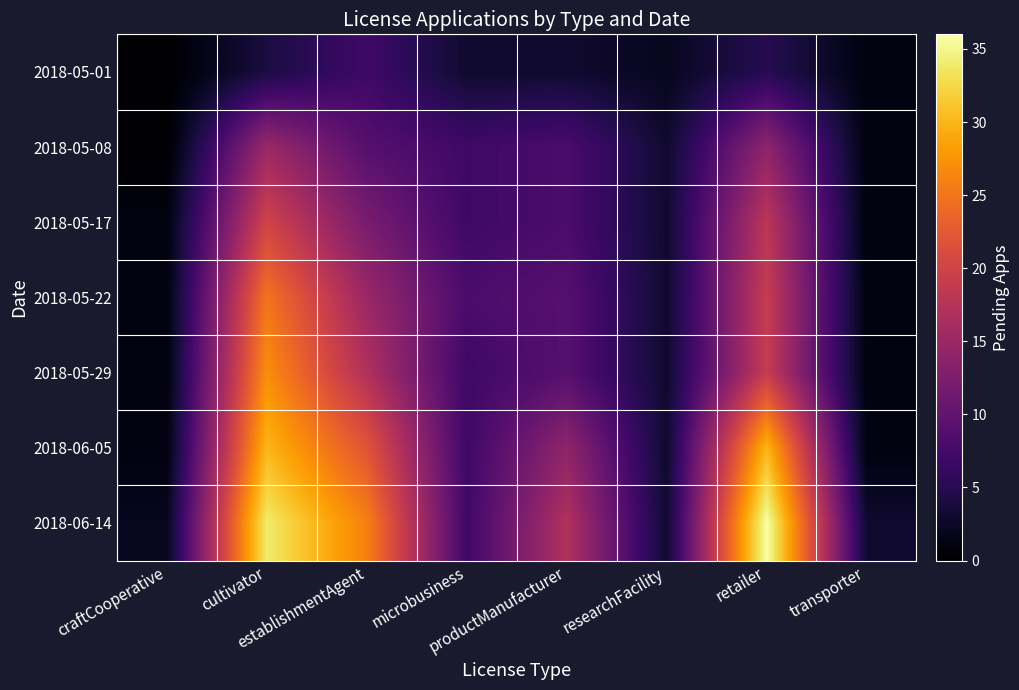

Which category has the highest value across all series?

retailer